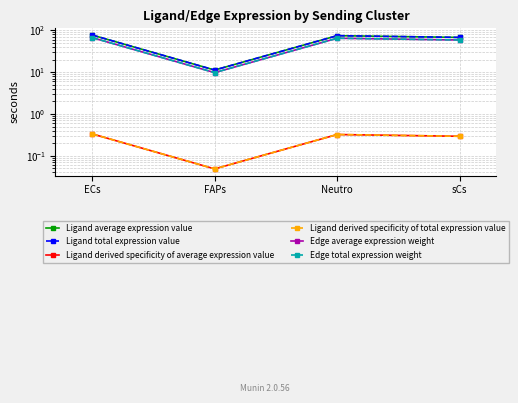

What is the total value across all series at FAPs?

42.1